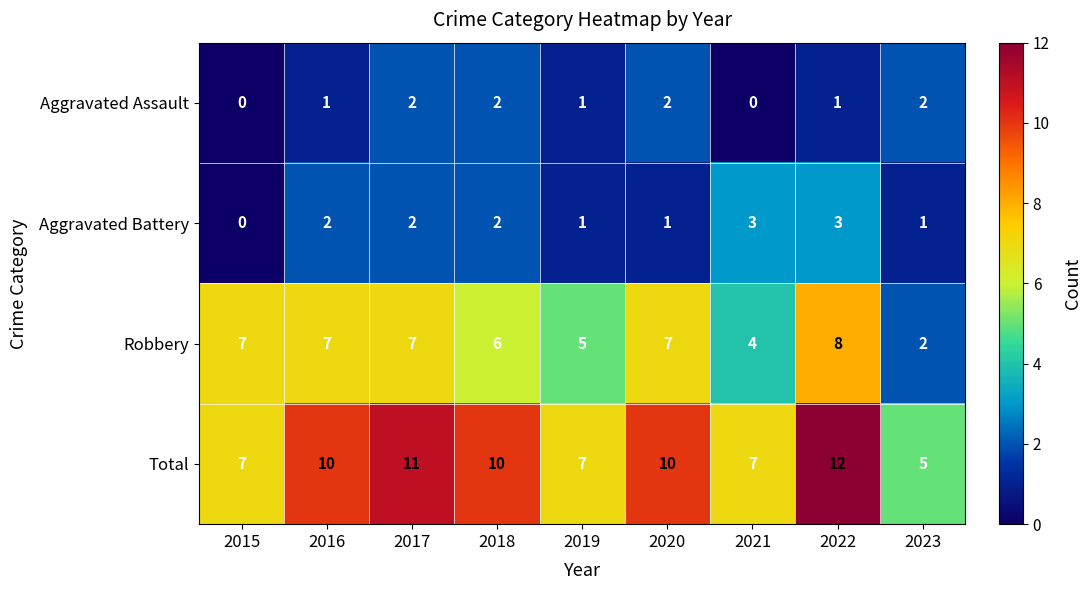

How many Aggravated Battery values are between 1 and 2?

6